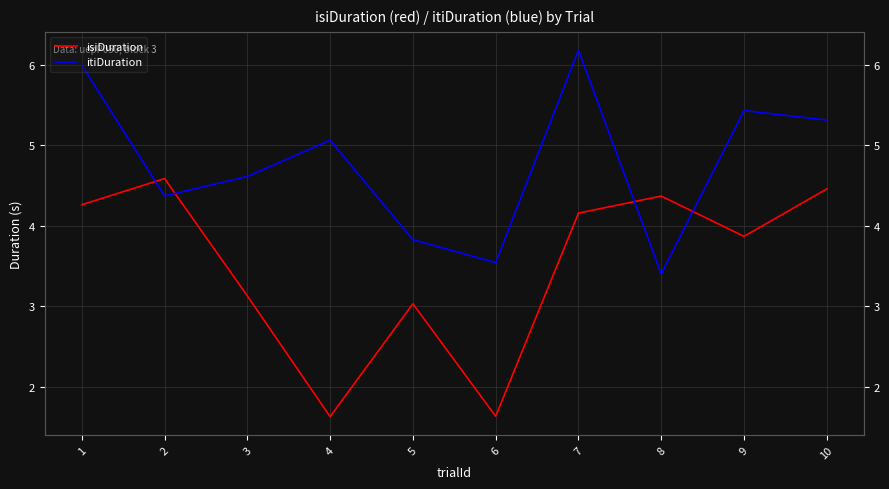

Reading left to right, extract all data points from this chart.

isiDuration: 4.3	4.6	3.1	1.6	3.0	1.6	4.2	4.4	3.9	4.5
itiDuration: 6.0	4.4	4.6	5.1	3.8	3.5	6.2	3.4	5.4	5.3